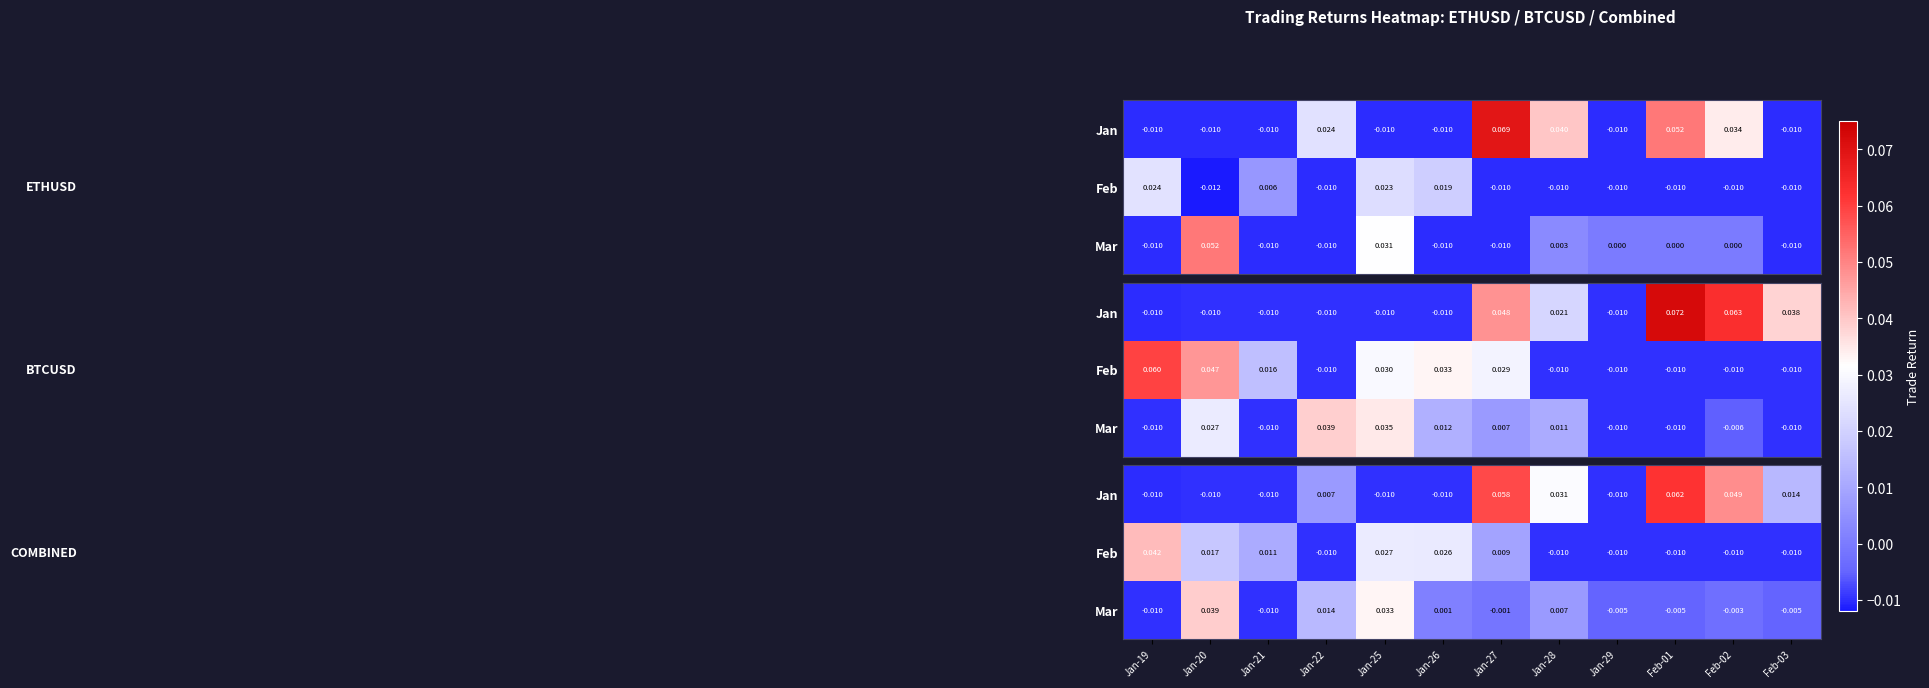

List the labels in order of Jan value, smallest first.

Jan-19, Jan-20, Jan-21, Jan-25, Jan-26, Jan-29, Jan-22, Feb-03, Jan-28, Feb-02, Jan-27, Feb-01